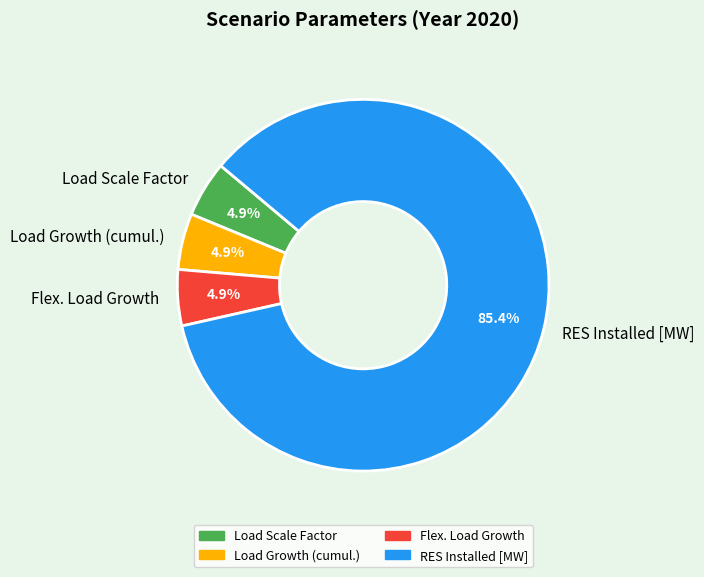

What is the total percentage of Load Scale Factor and RES Installed [MW]?

90.2%